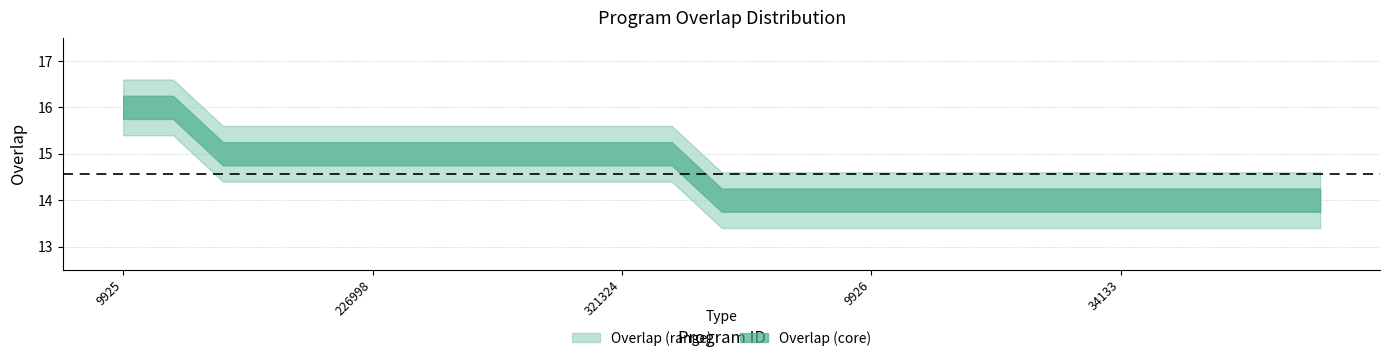

What is the maximum value shown in the chart?

16